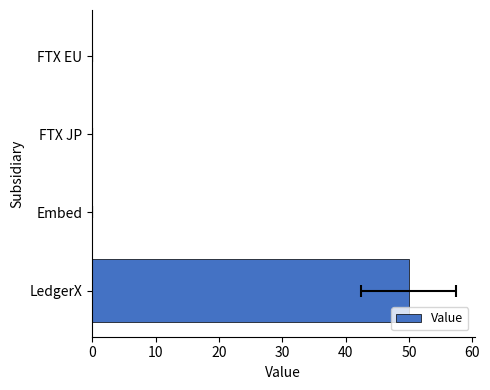

What is the greatest value displayed?

50